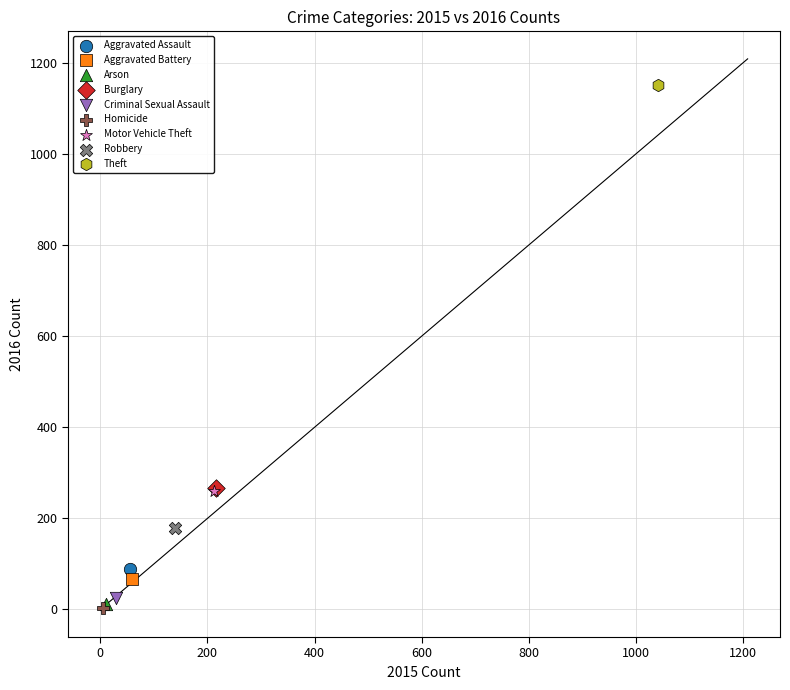

What are all the series names shown in the legend?

Aggravated Assault, Aggravated Battery, Arson, Burglary, Criminal Sexual Assault, Homicide, Motor Vehicle Theft, Robbery, Theft